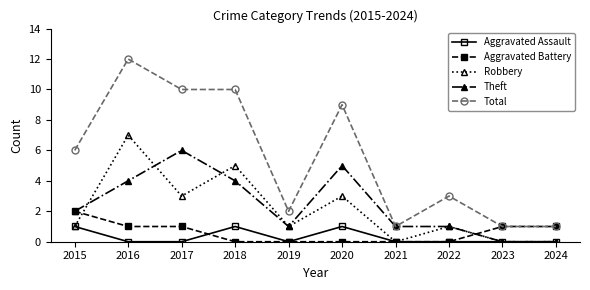

Count the number of categories in the chart.

10